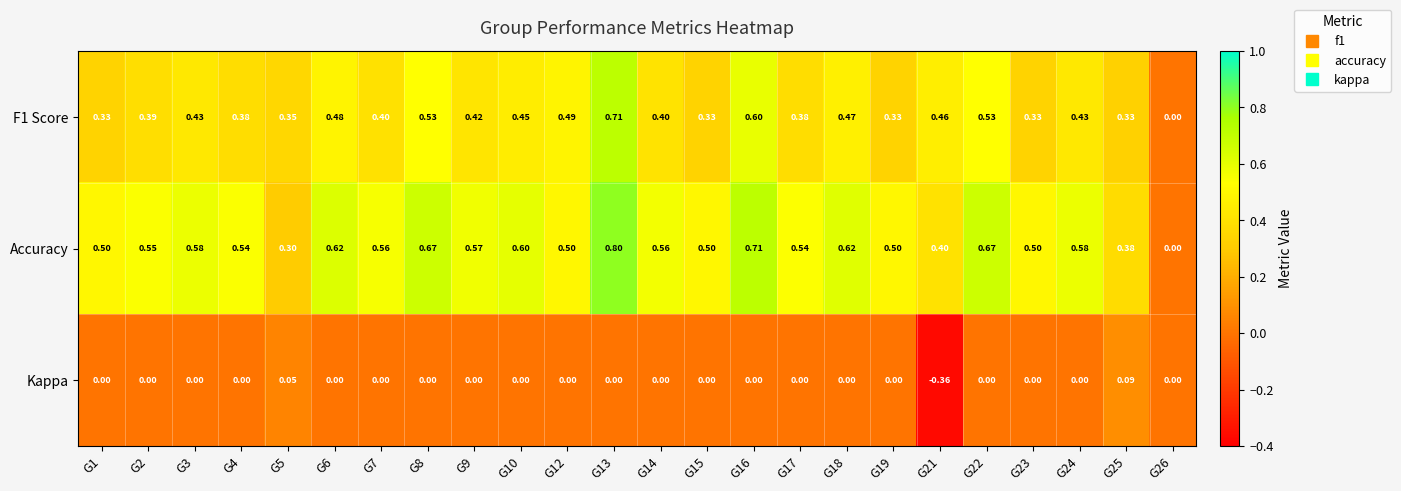

What is the maximum value shown in the chart?

0.8